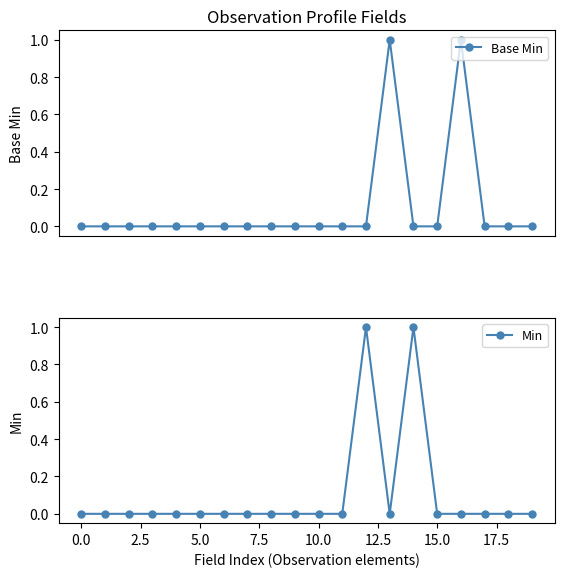

What is the sum of all Base Min values?

2